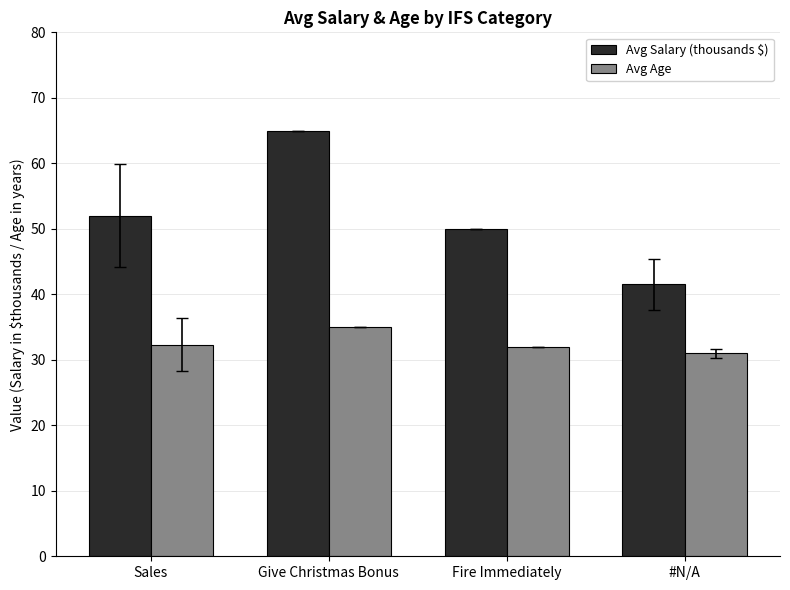

What is the label of the 4th bar from the right?

Sales